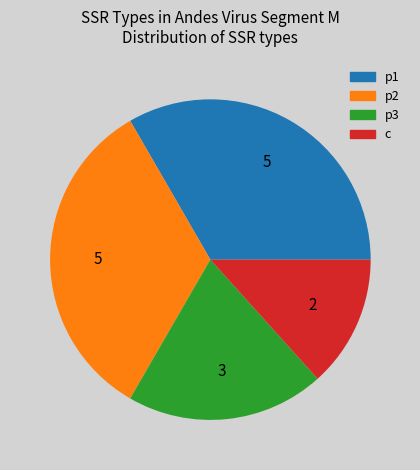

Count the number of slices in the pie.

4